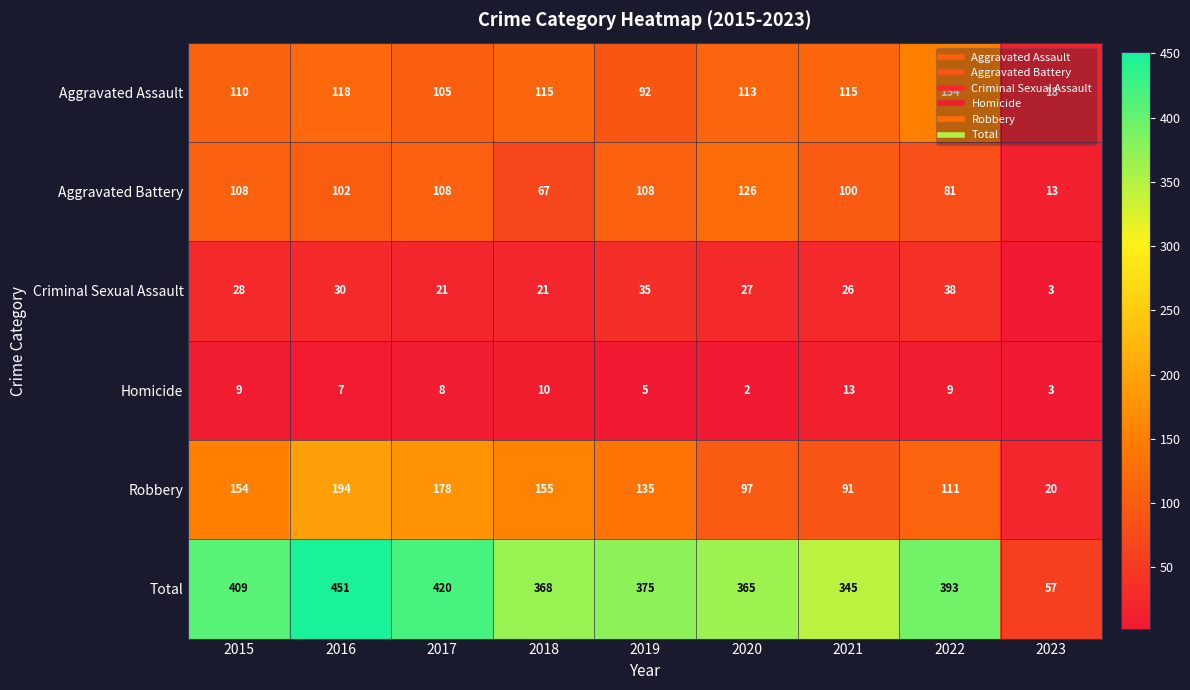

What is the average value of the Robbery series?

126